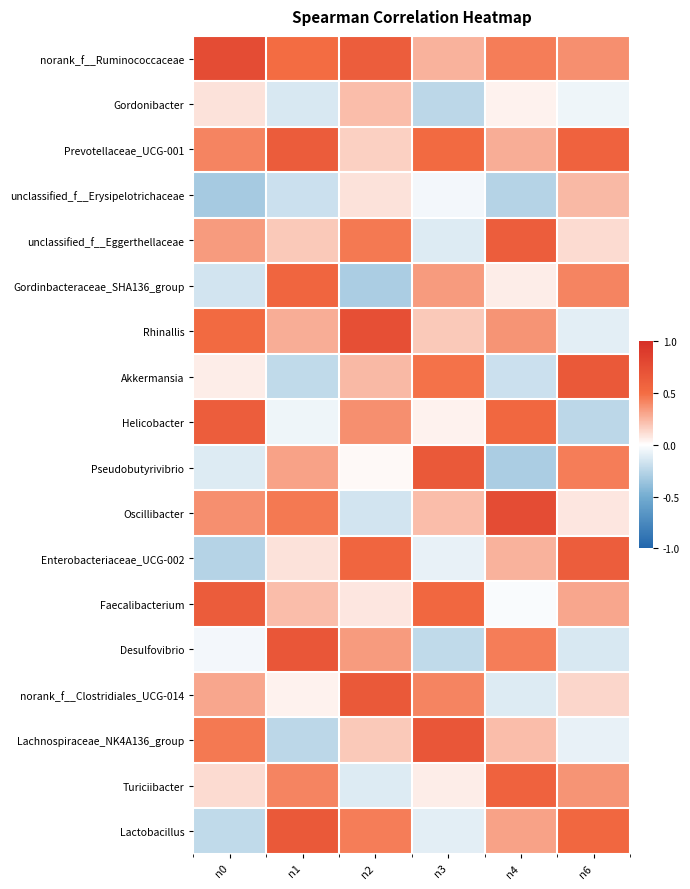

At how many categories does at least one series exceed 0?

6